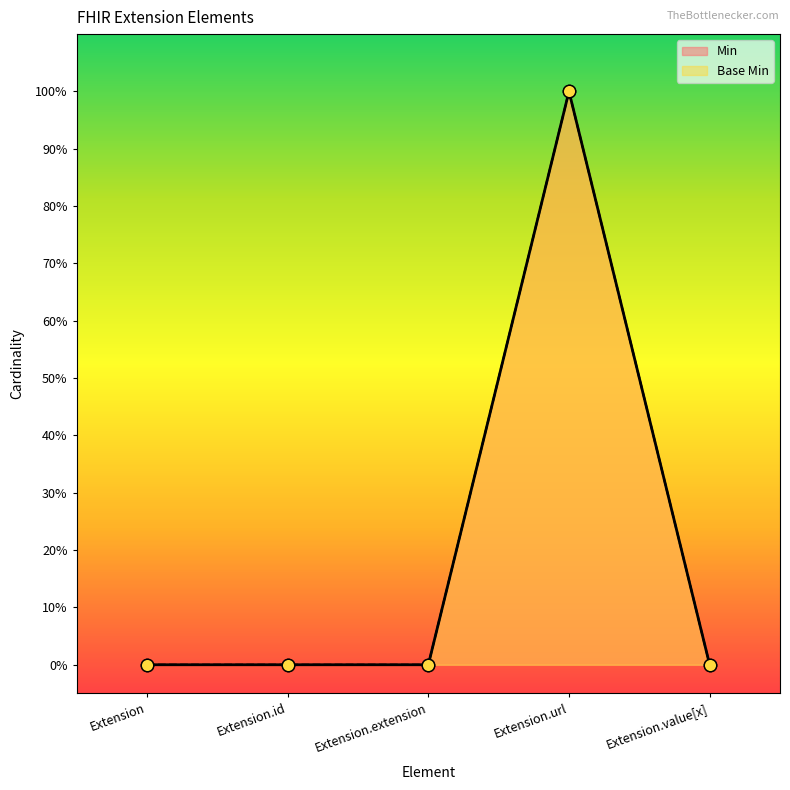

At how many categories does at least one series exceed 0?

1